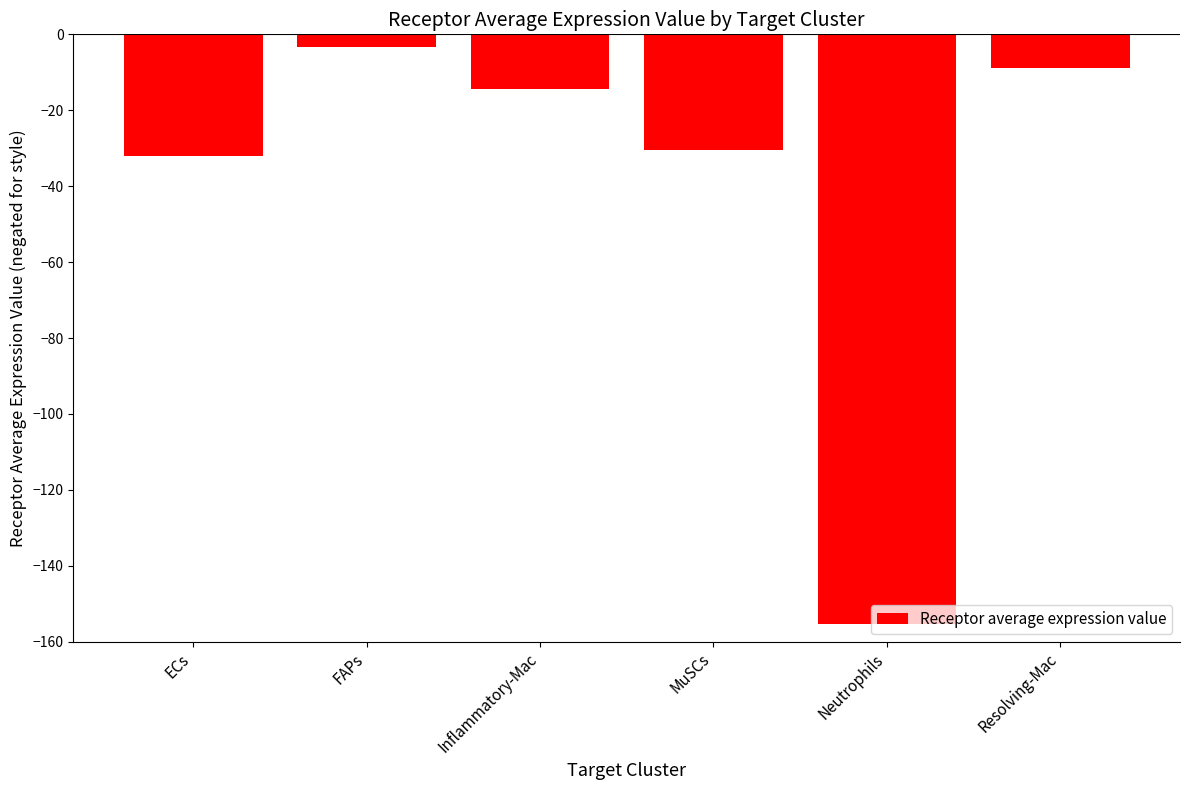

Rank the categories by value from lowest to highest.

Neutrophils, ECs, MuSCs, Inflammatory-Mac, Resolving-Mac, FAPs